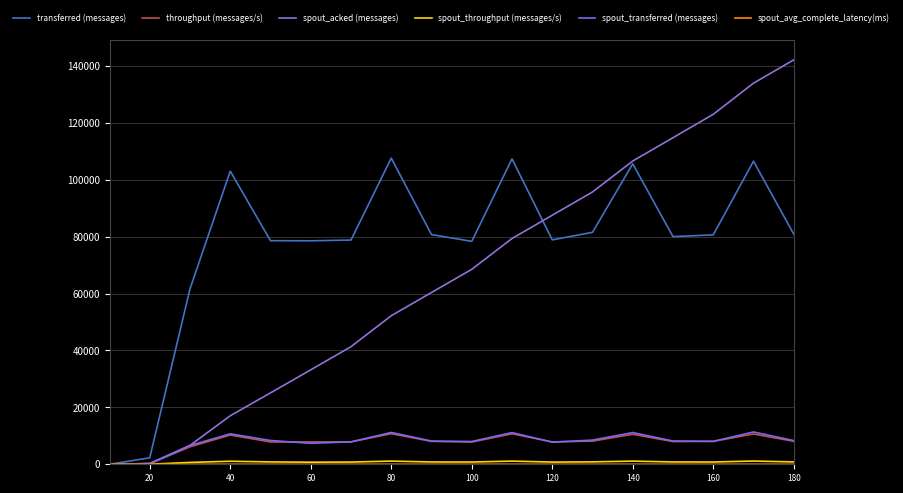

Does the chart have visible grid lines?

Yes